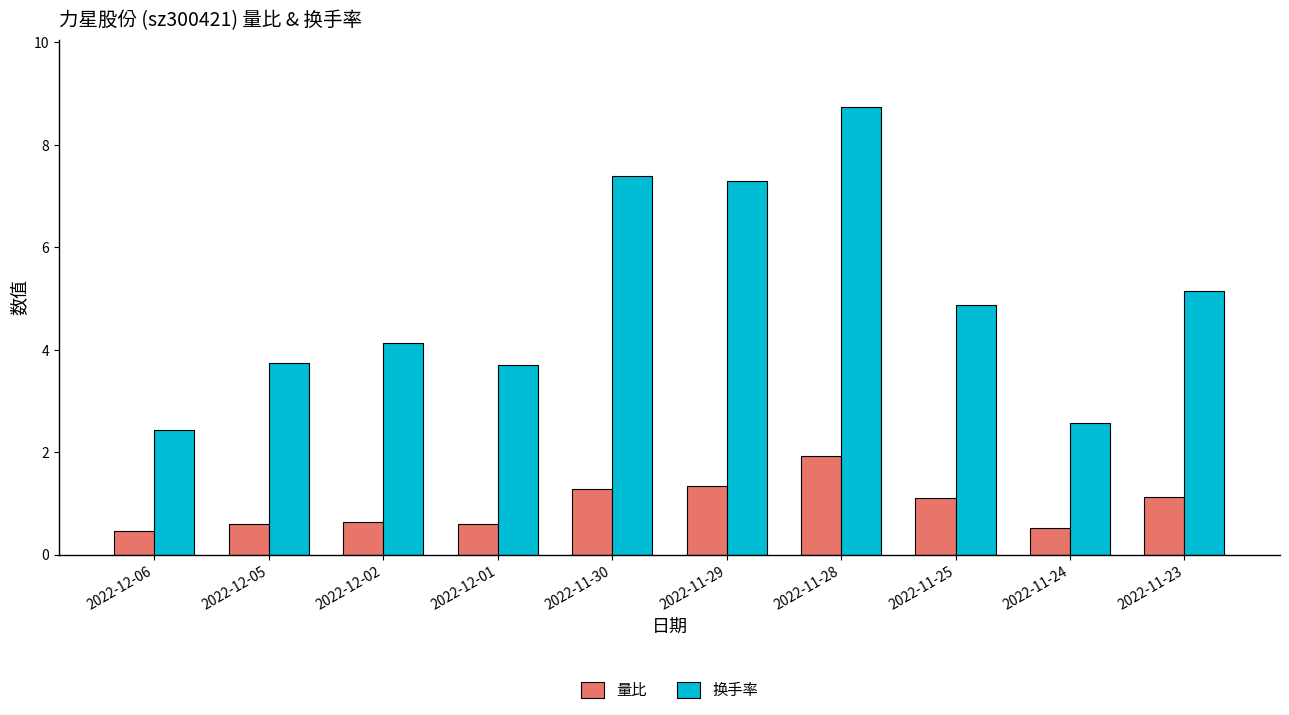

What is the label of the 5th bar from the left?

2022-11-30